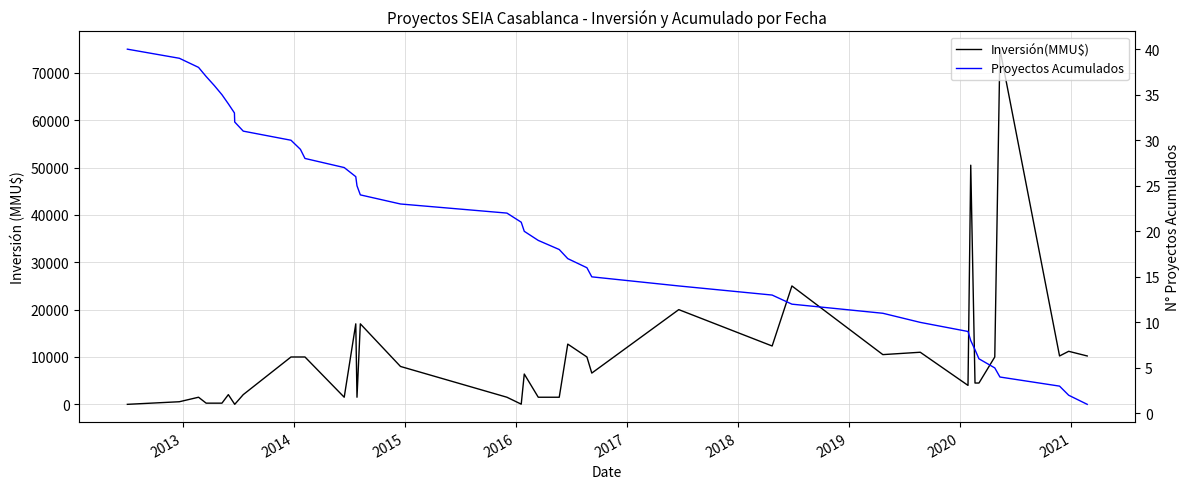

Rank the series by their average value, from highest to lowest.

Inversión(MMU$), Proyectos Acumulados